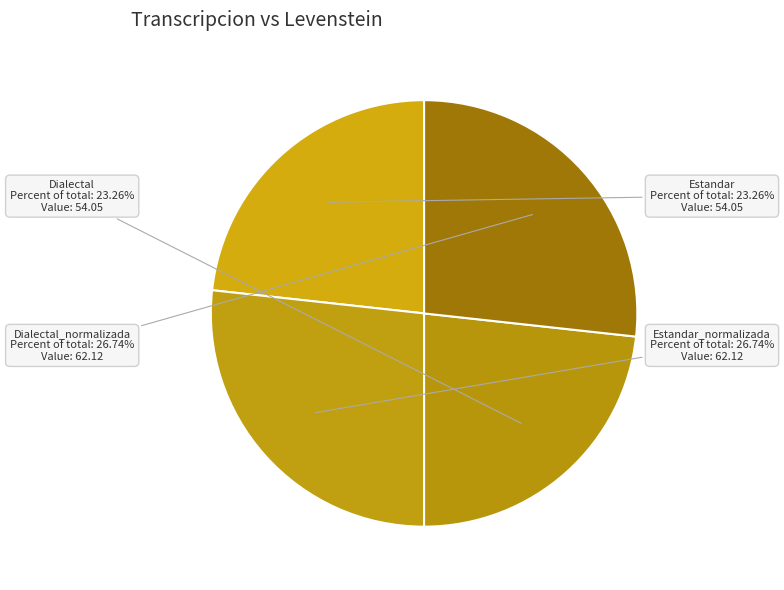

To the nearest percent, what portion does Dialectal_normalizada represent?

27%